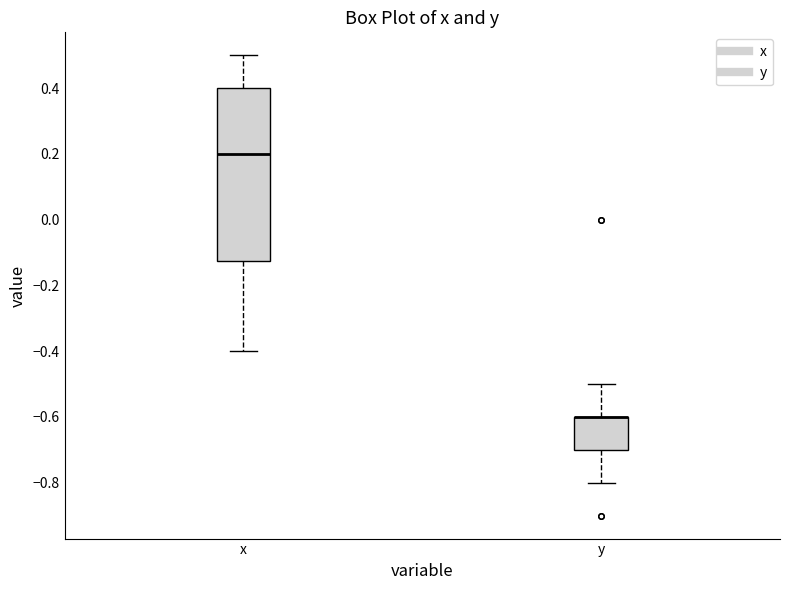

Where is the lower edge of the box for x on the y-axis? The values are not printed on the chart, so give them approximately, as read against the axis.

-0.12